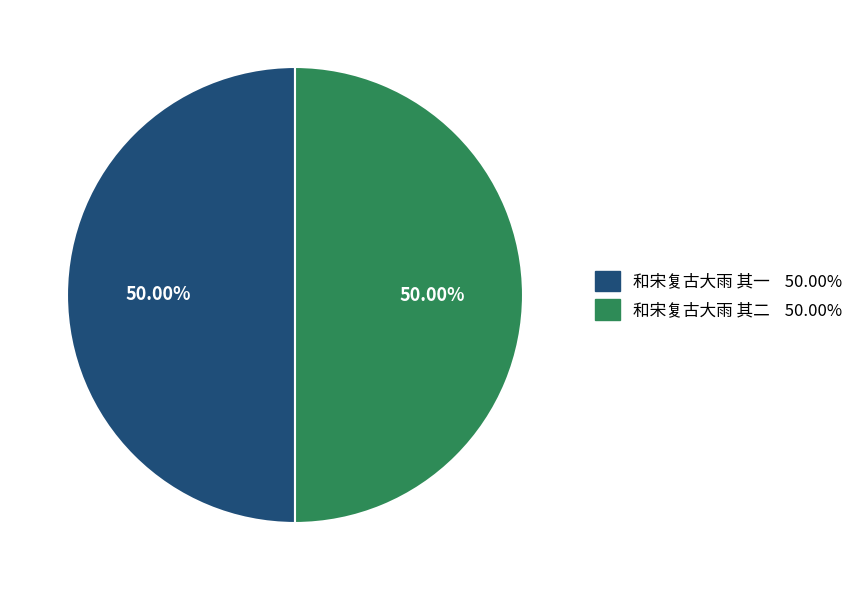

What is the ratio of the value at 和宋复古大雨 其二 to the value at 和宋复古大雨 其一?

1.0